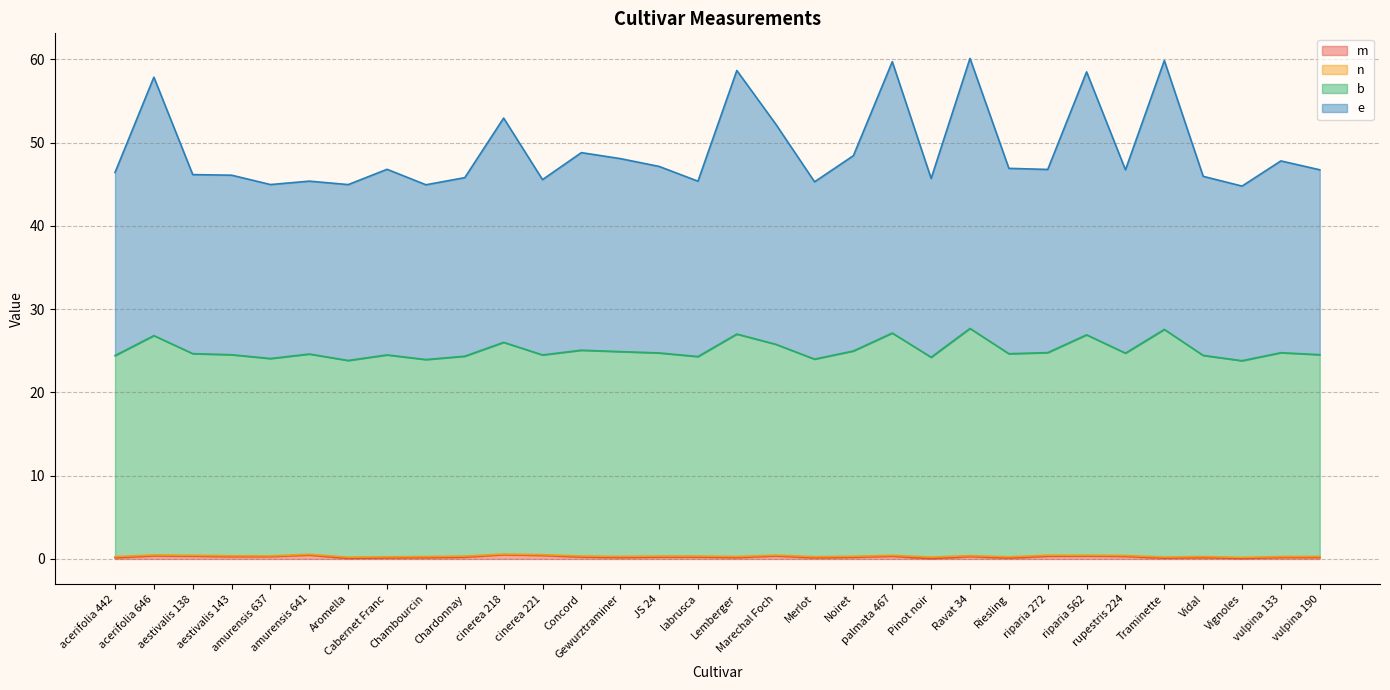

Which series has the widest spread of values?

e